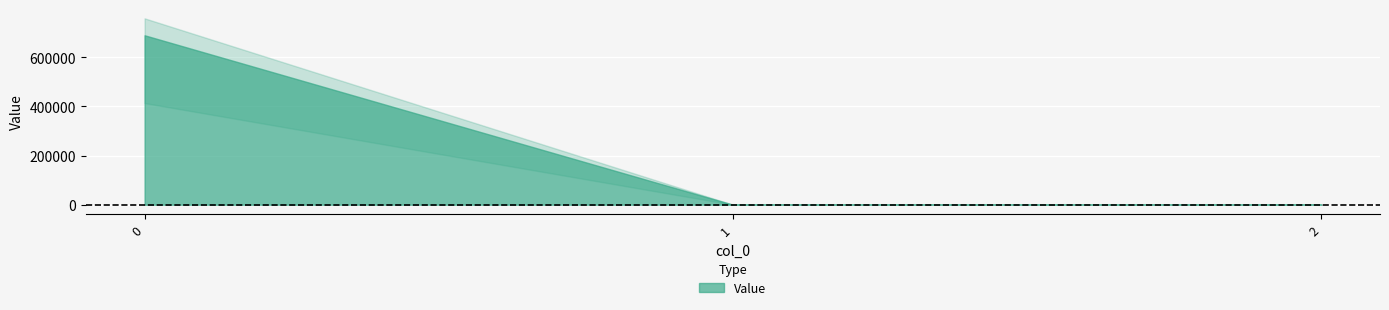

Rank the categories by value from highest to lowest.

0, 1, 2